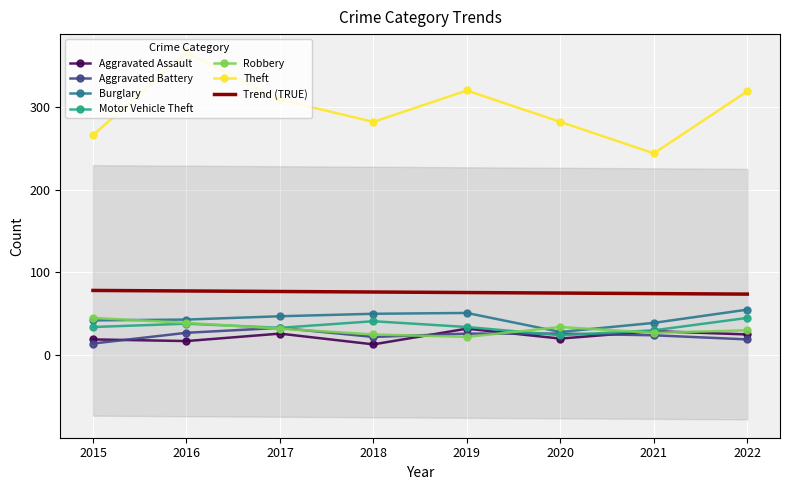

True or false: Aggravated Assault and Motor Vehicle Theft cross at least once.

False